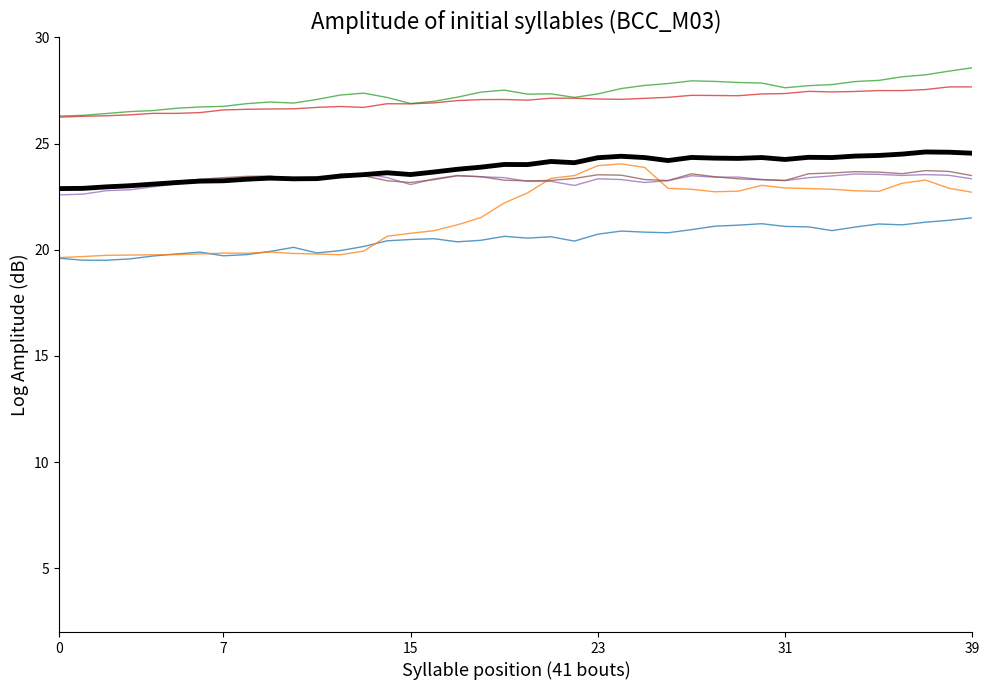

What is the minimum value shown in the chart?

19.5